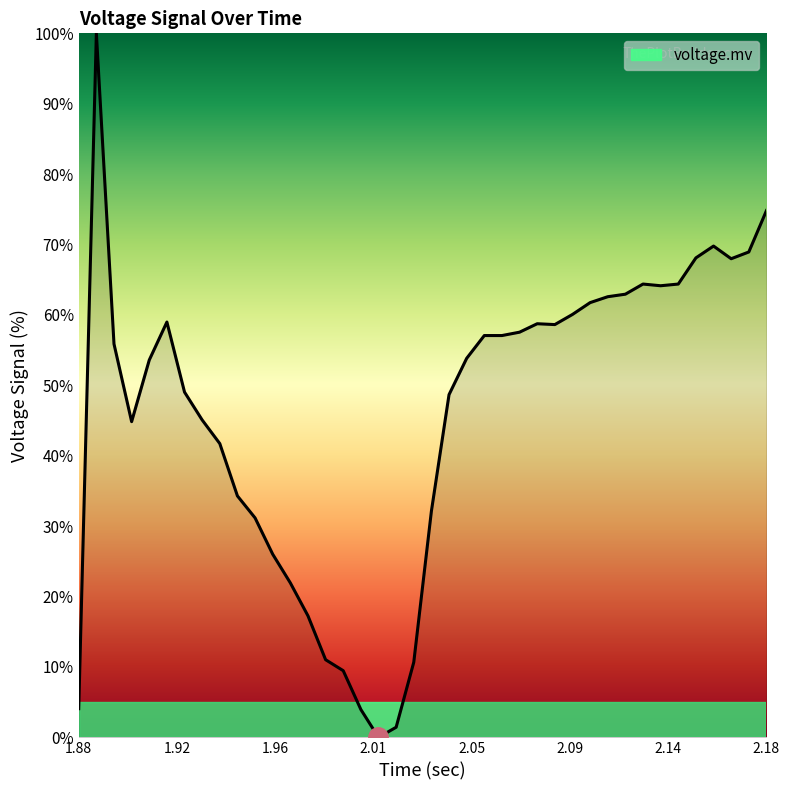

What is the greatest value displayed?

100.0